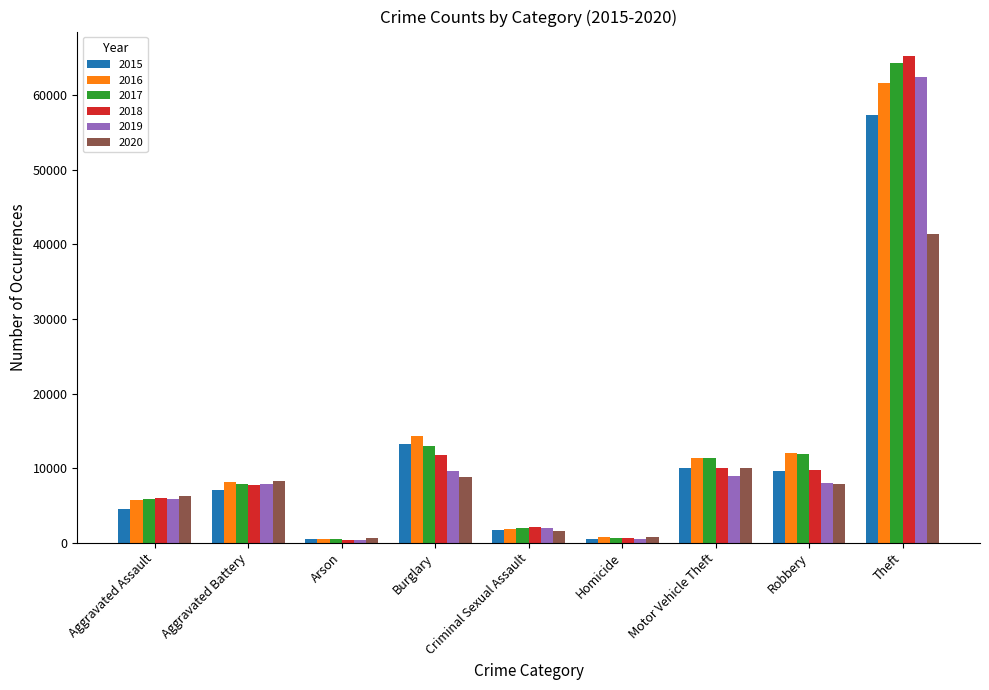

Where is 2016 nearest to the value 31069?

Burglary